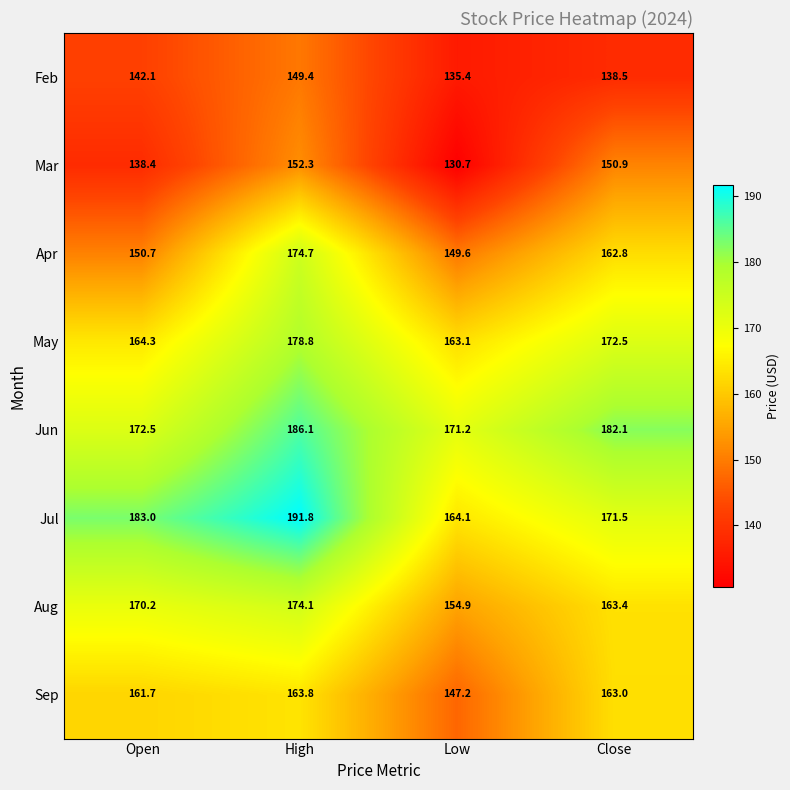

List the series in order of their peak value, highest first.

Jul, Jun, May, Apr, Aug, Sep, Mar, Feb